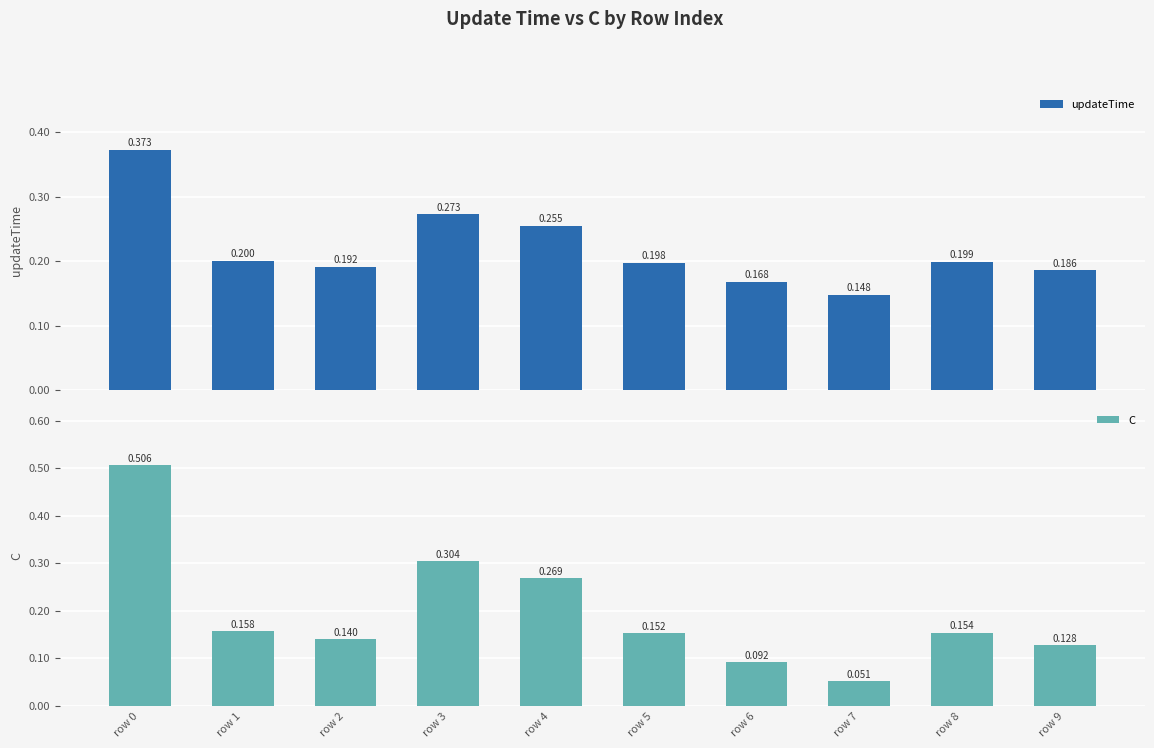

The value of C at row 9 is 0.1. True or false?

True